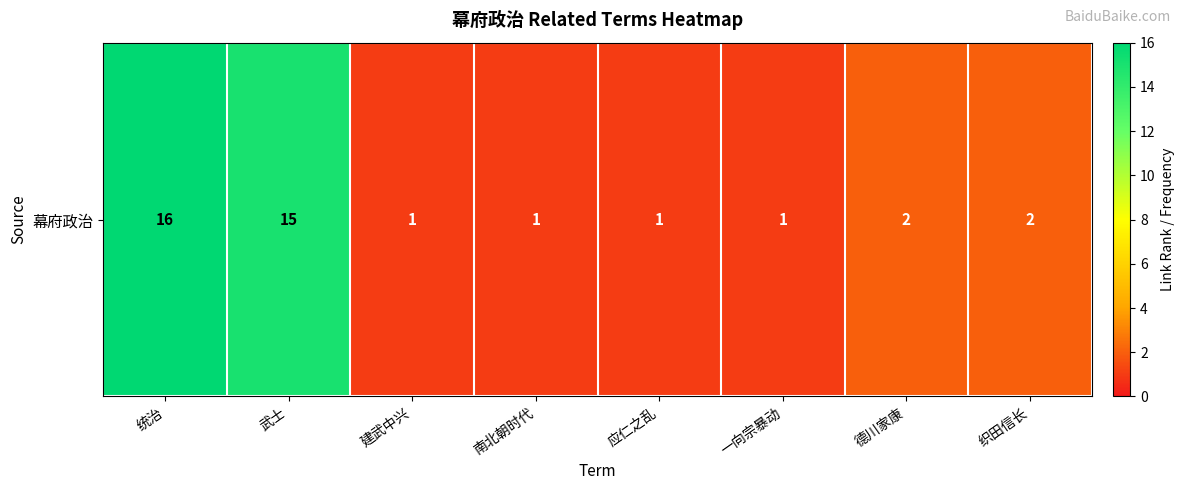

At which category does the chart reach its minimum across all series?

建武中兴